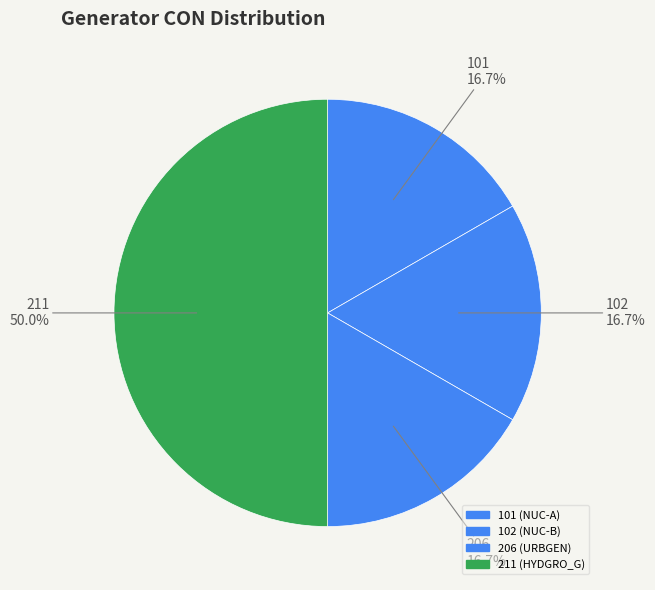

Count the number of slices in the pie.

4